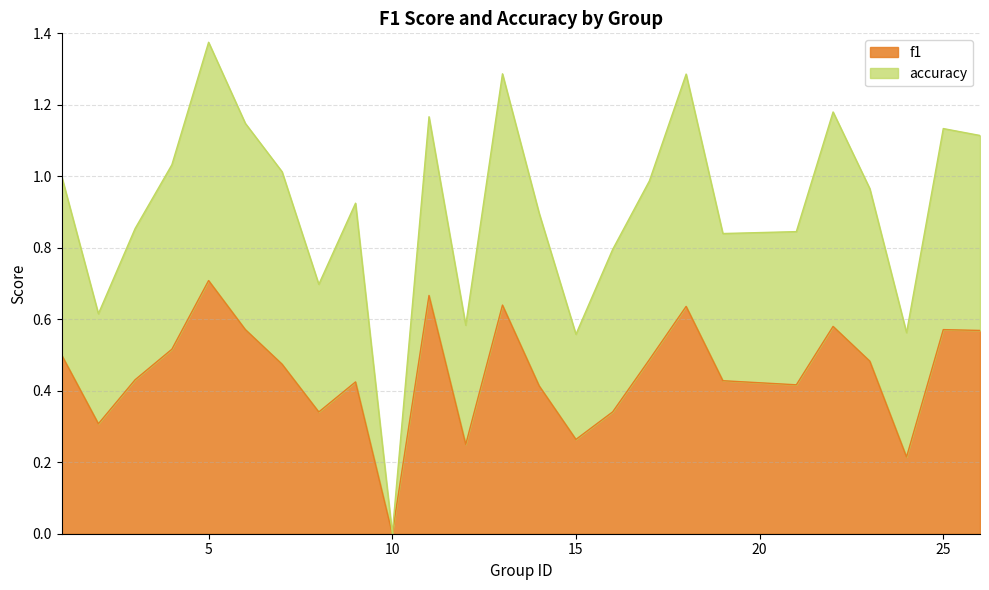

True or false: f1 and accuracy intersect in this chart.

False